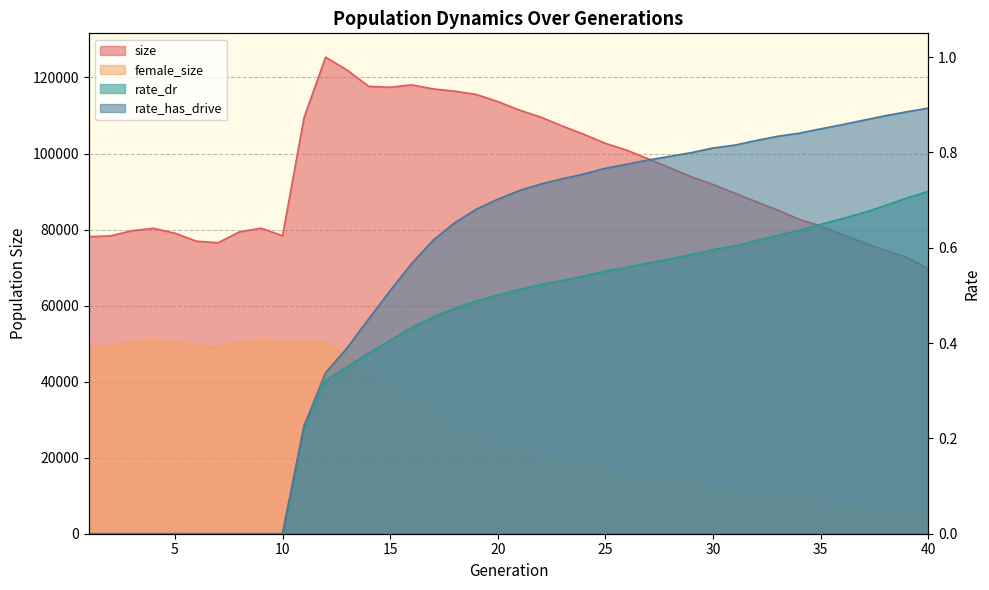

Reading left to right, what are all the values shown in this chart?

size: 78130.0	78335.0	79694.0	80343.0	79040.0	76948.0	76528.0	79389.0	80374.0	78374.0	109441.0	125347.0	121942.0	117672.0	117428.0	118063.0	117001.0	116398.0	115540.0	113667.0	111429.0	109574.0	107223.0	105045.0	102674.0	100858.0	98567.0	96236.0	93870.0	91848.0	89596.0	87331.0	85126.0	82707.0	80937.0	78671.0	76561.0	74530.0	72686.0	69642.0
female_size: 49417.0	49393.0	50324.0	50801.0	50393.0	49338.0	48960.0	50479.0	50876.0	50101.0	50117.0	50091.0	46731.0	42412.0	39218.0	35791.0	31827.0	28314.0	25921.0	23719.0	21726.0	20202.0	18865.0	17729.0	16353.0	15323.0	14327.0	13411.0	12482.0	11851.0	10876.0	10160.0	9298.0	8611.0	7979.0	7320.0	6606.0	5882.0	5353.0	4752.0
rate_dr: 0.0	0.0	0.0	0.0	0.0	0.0	0.0	0.0	0.0	0.0	0.2	0.3	0.4	0.4	0.4	0.4	0.5	0.5	0.5	0.5	0.5	0.5	0.5	0.5	0.6	0.6	0.6	0.6	0.6	0.6	0.6	0.6	0.6	0.6	0.6	0.7	0.7	0.7	0.7	0.7
rate_has_drive: 0.0	0.0	0.0	0.0	0.0	0.0	0.0	0.0	0.0	0.0	0.2	0.3	0.4	0.5	0.5	0.6	0.6	0.7	0.7	0.7	0.7	0.7	0.7	0.8	0.8	0.8	0.8	0.8	0.8	0.8	0.8	0.8	0.8	0.8	0.8	0.9	0.9	0.9	0.9	0.9